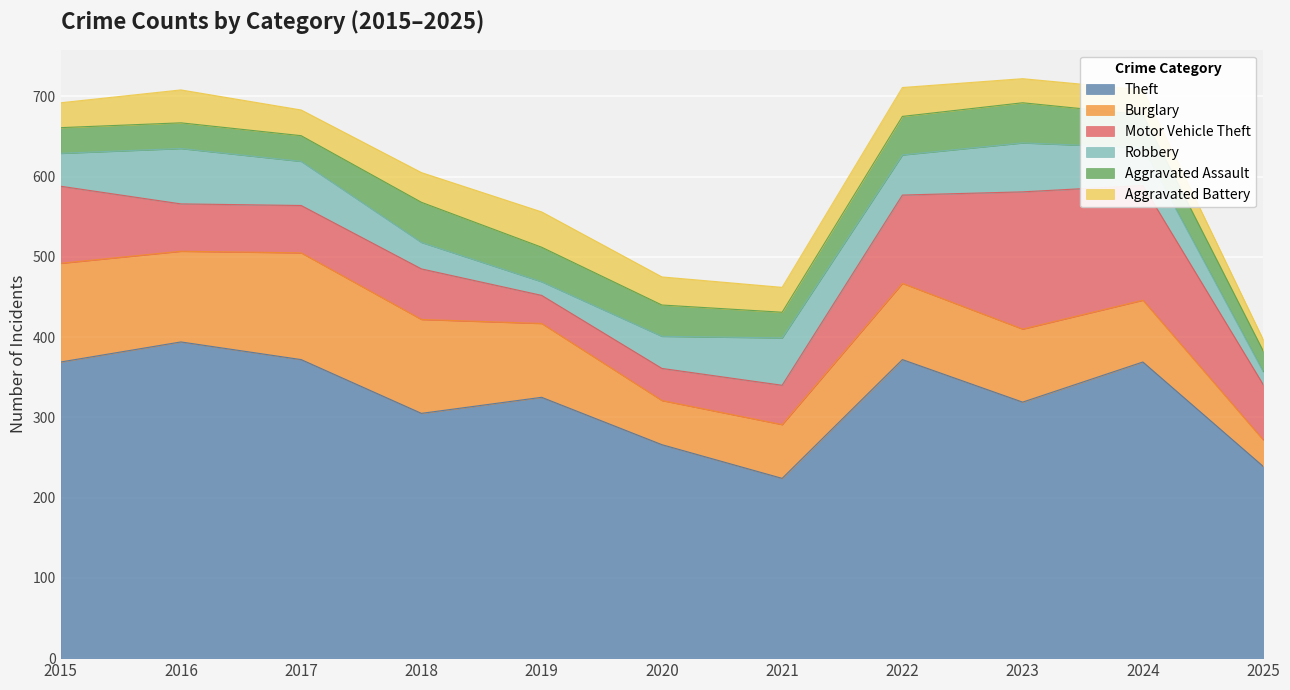

How many series are shown in this chart?

6